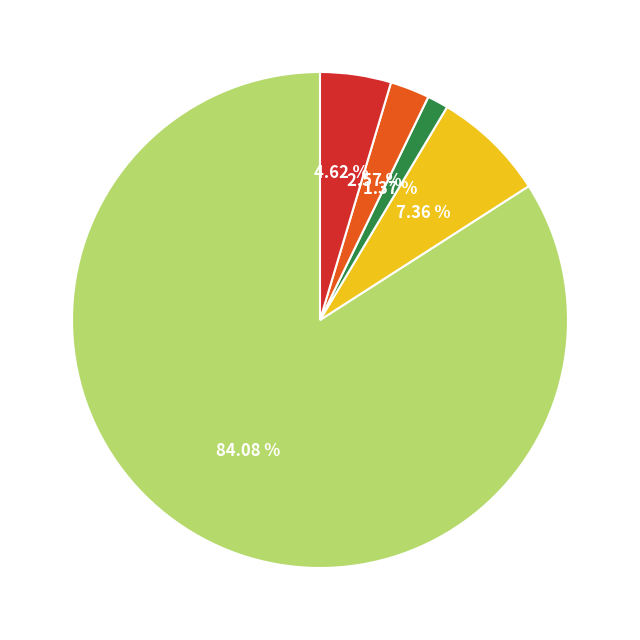

How many segments does this pie chart have?

5